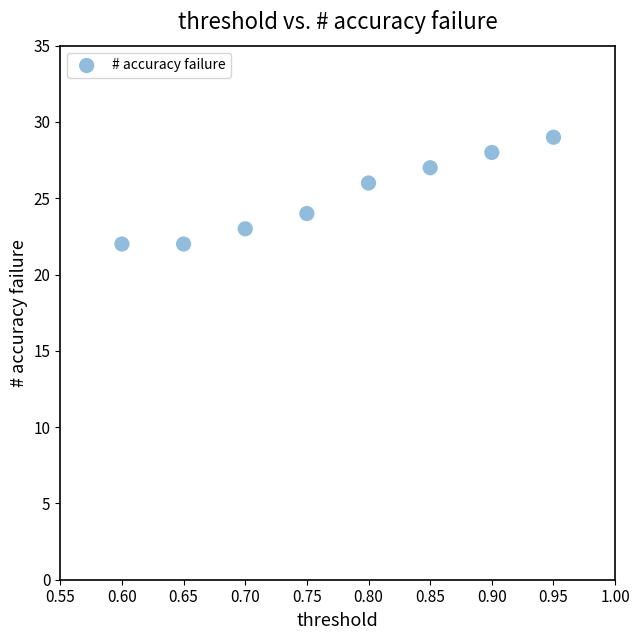

What is the range of Y values (max minus min)?

7